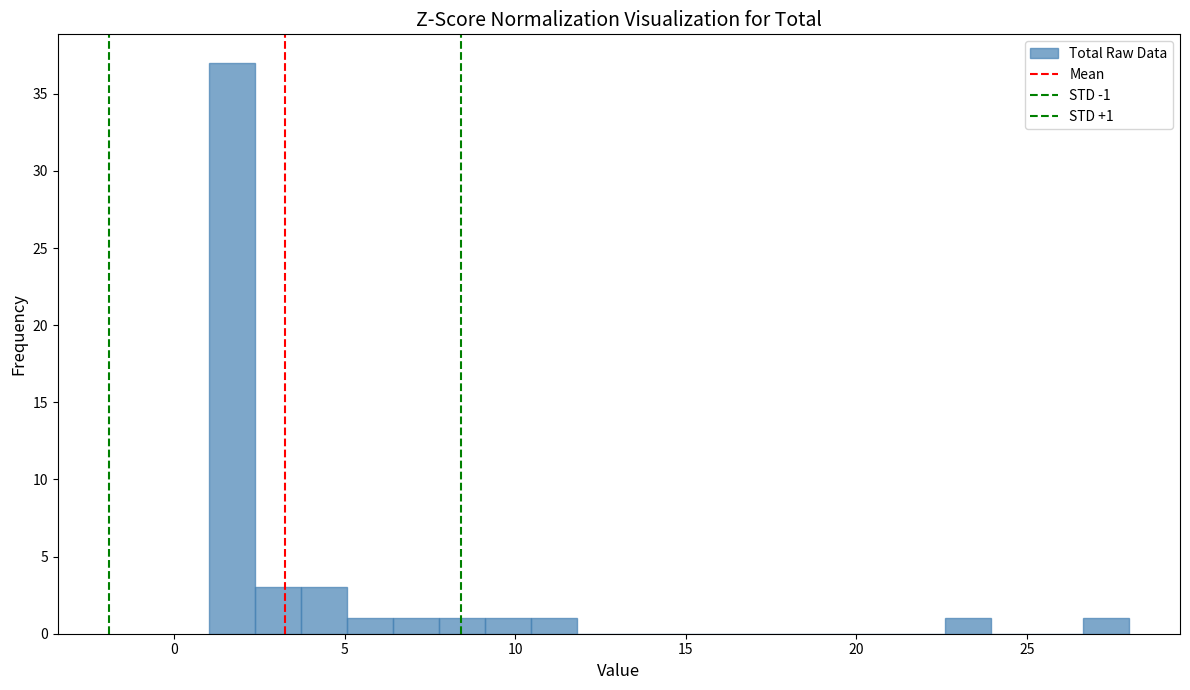

Read against the x-axis, roughly where is the centre of the tallest bar?

1.5